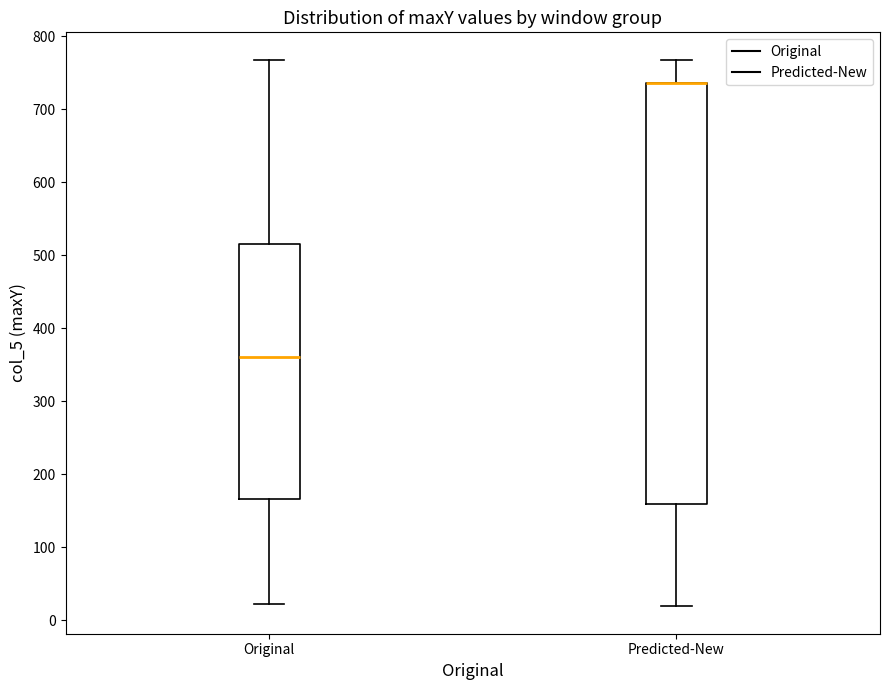

Where does the upper whisker of the box for Predicted-New end on the y-axis? The values are not printed on the chart, so give them approximately, as read against the axis.

770